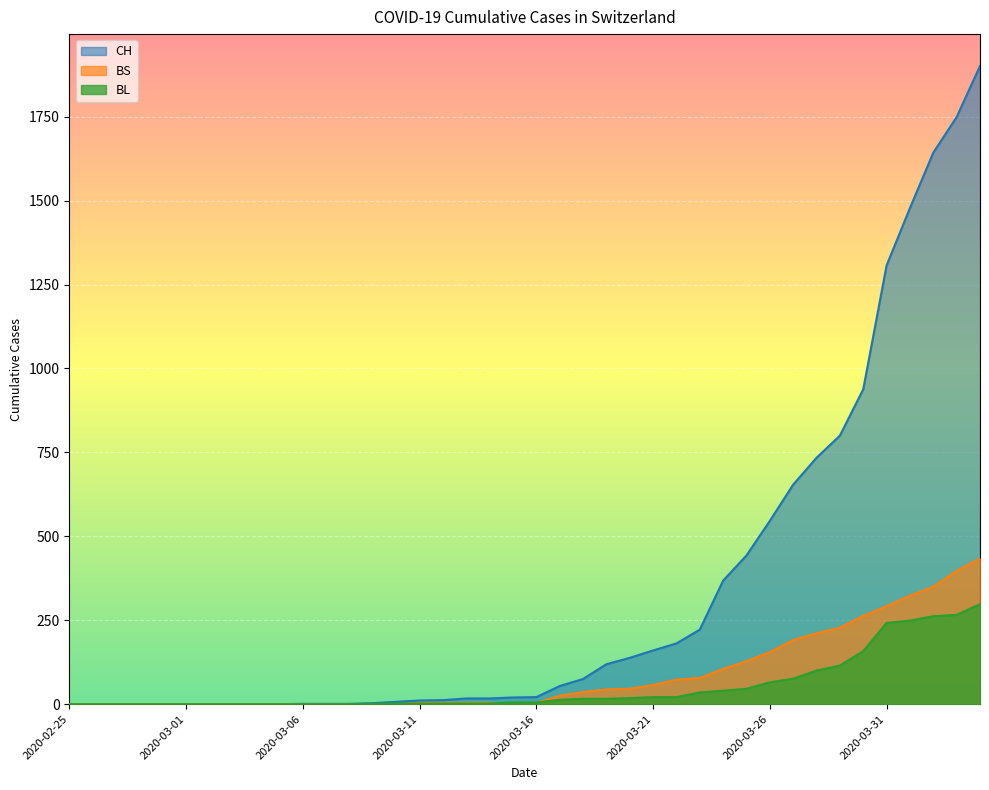

Count the number of categories in the chart.

40